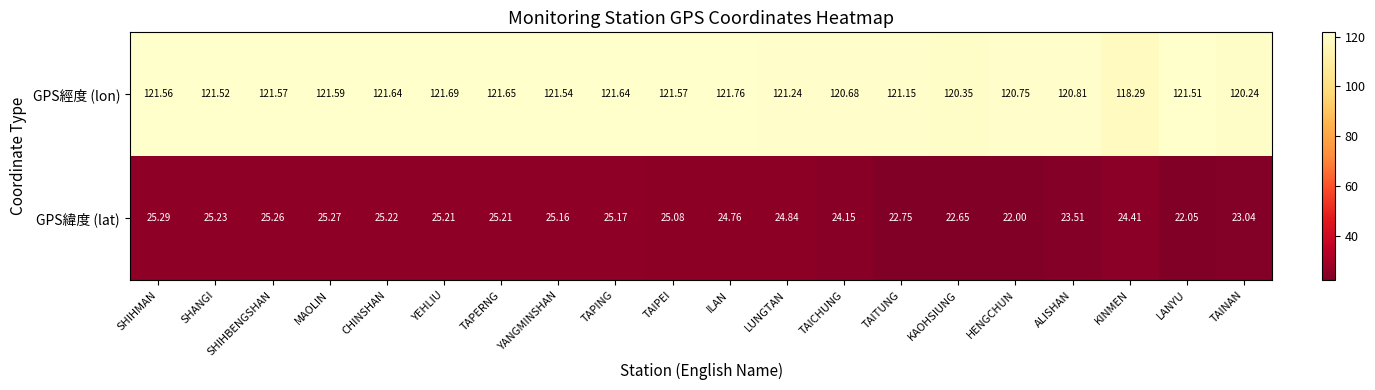

At which label does GPS經度 (lon) reach its minimum?

KINMEN